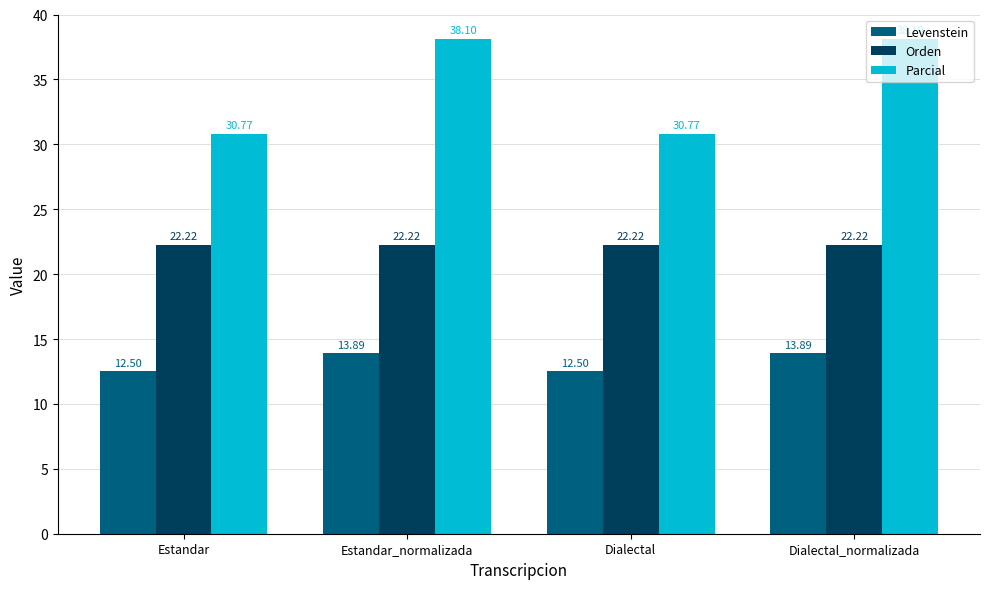

How many bars are there in each group?

3